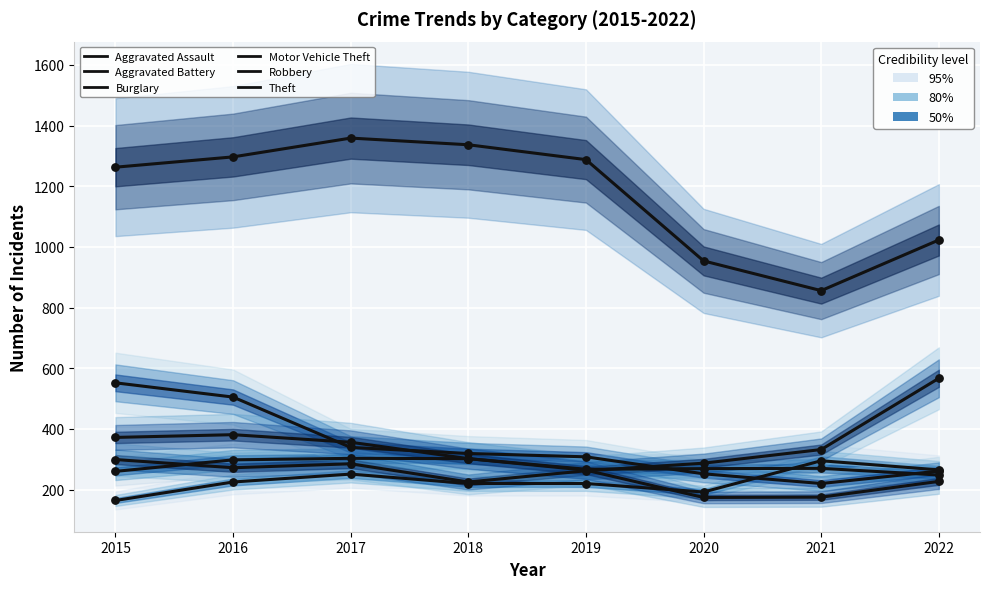

Which series contains the lowest Y value?

Aggravated Assault